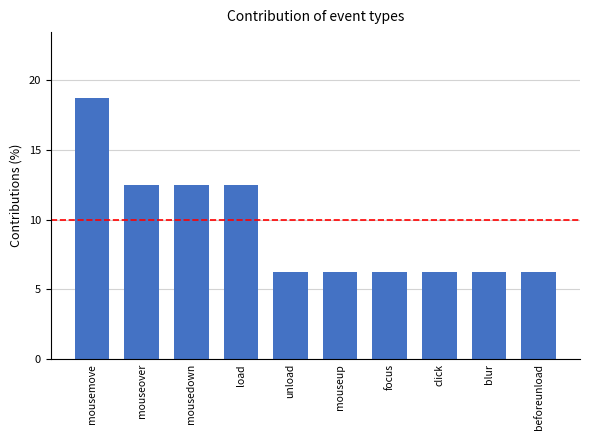

The chart shows a value of 6.2 at blur. True or false?

True